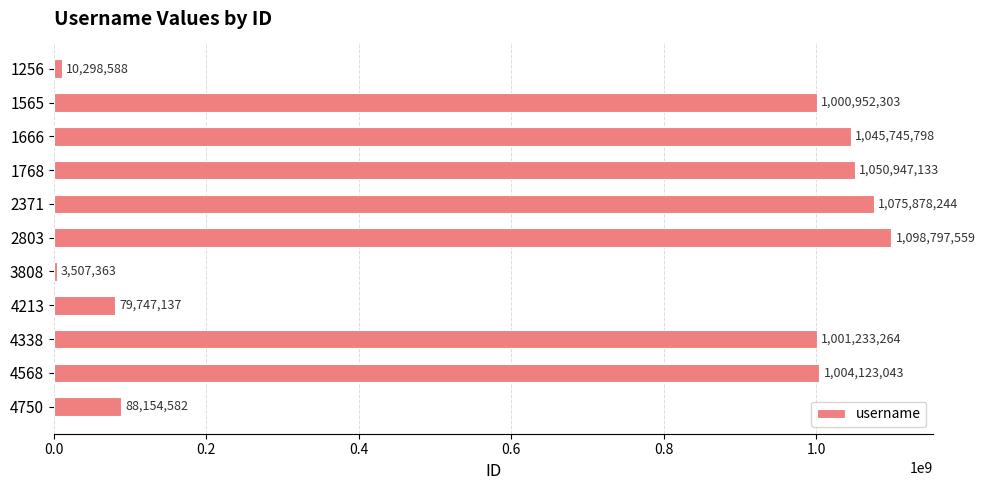

List the labels in order of value, largest first.

2803, 2371, 1768, 1666, 4568, 4338, 1565, 4750, 4213, 1256, 3808